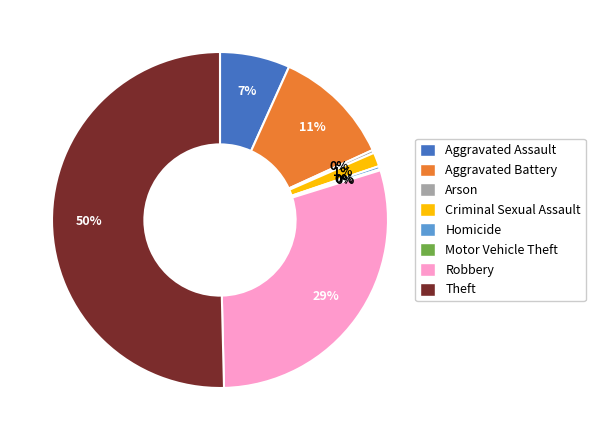

To the nearest percent, what is the combined percentage of Robbery and Criminal Sexual Assault?

31%